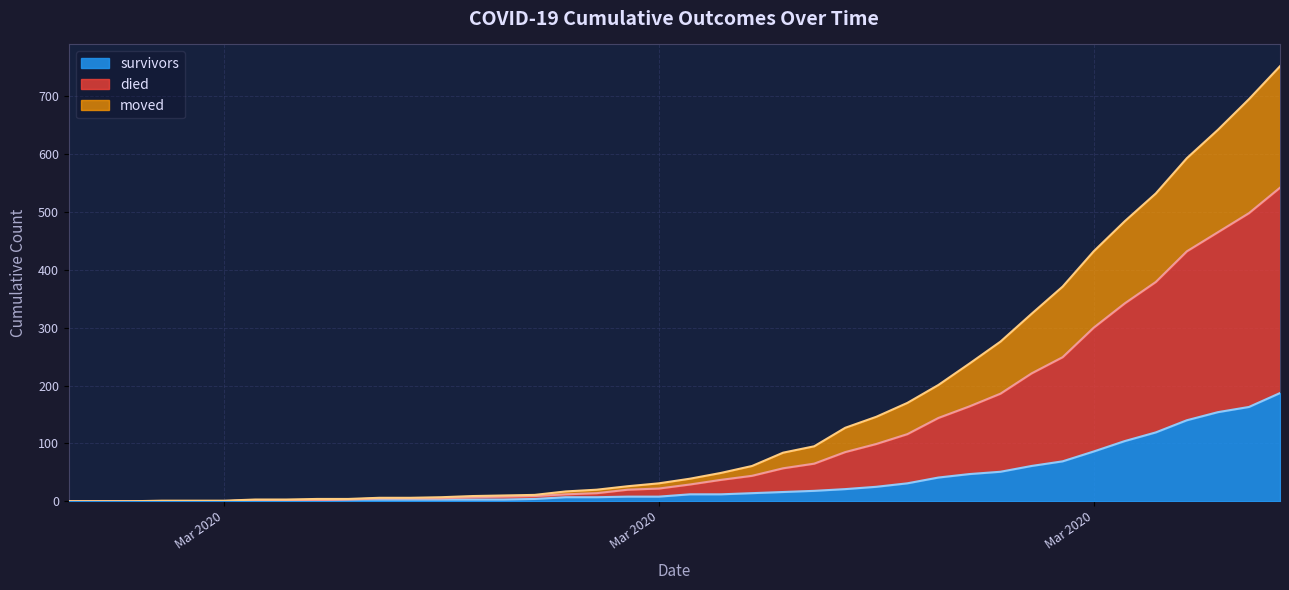

Is it true that survivors equals 187 at 2020-04-06?

True